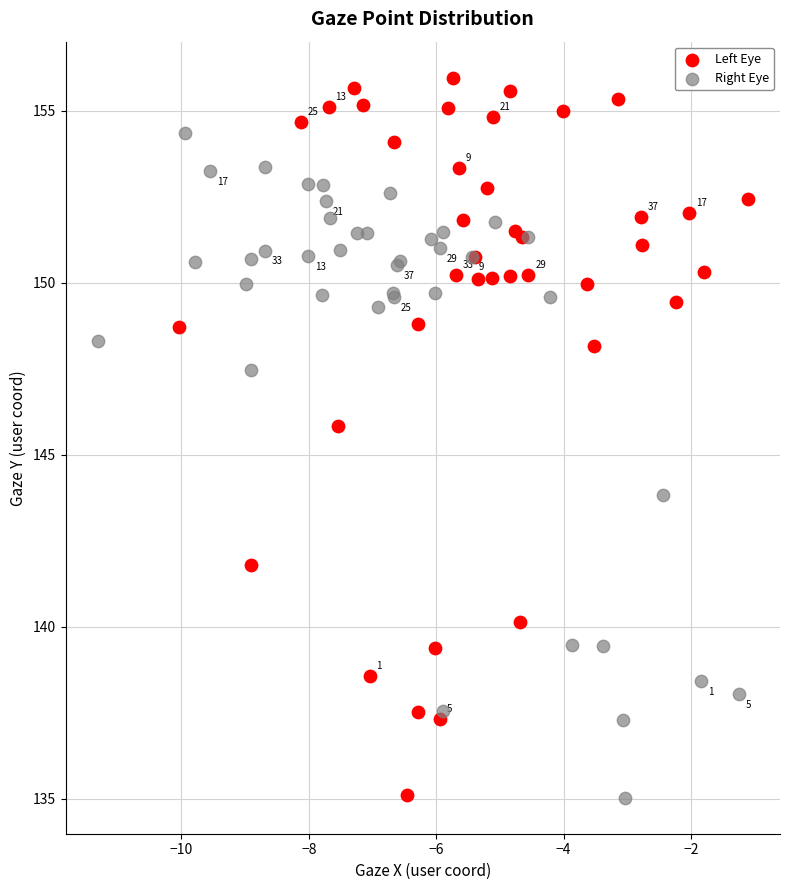

Which series reaches the maximum Y coordinate?

Left Eye